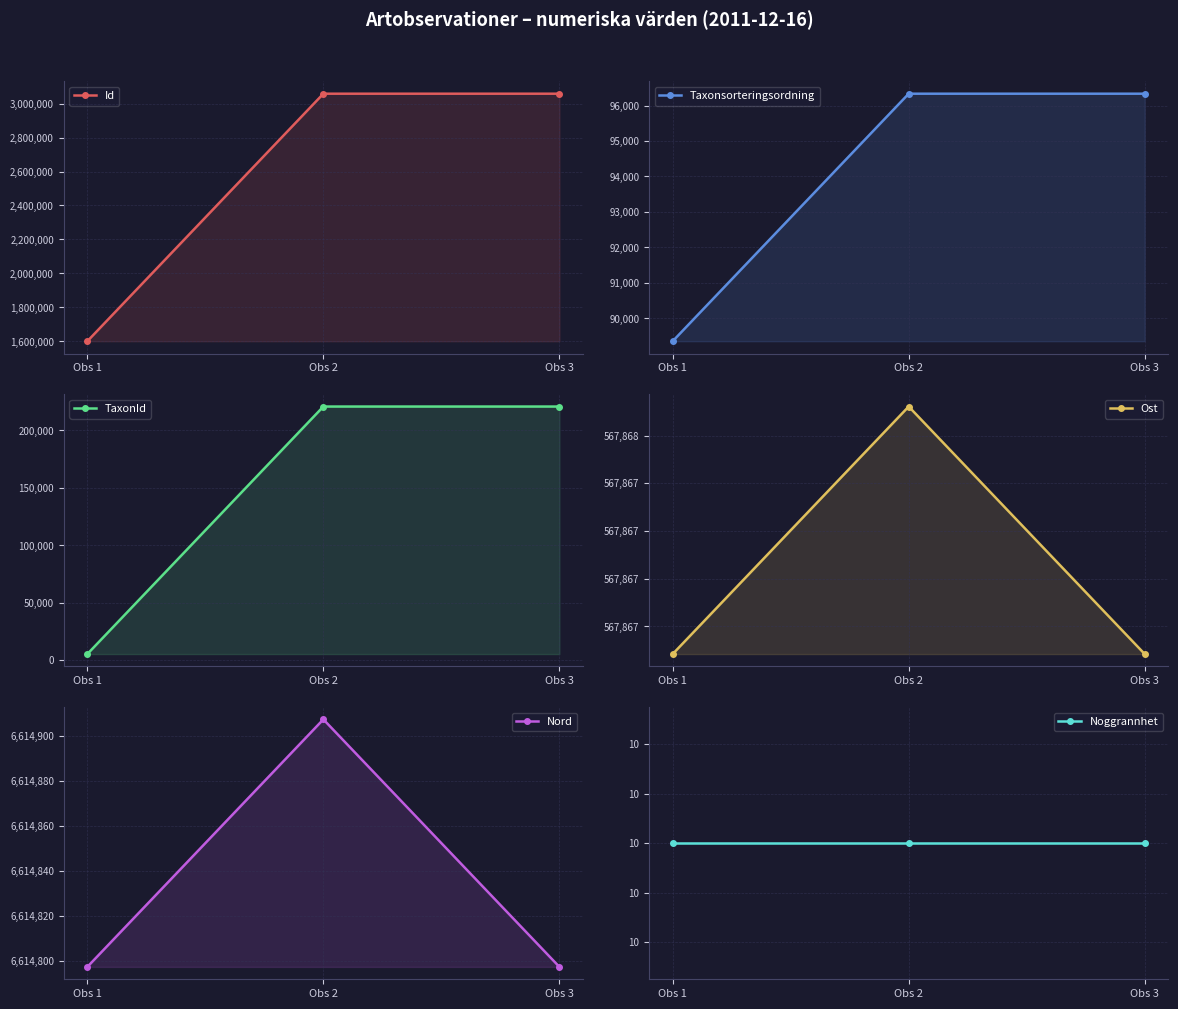

What is the total value across all series at Obs 1?

8878424.0